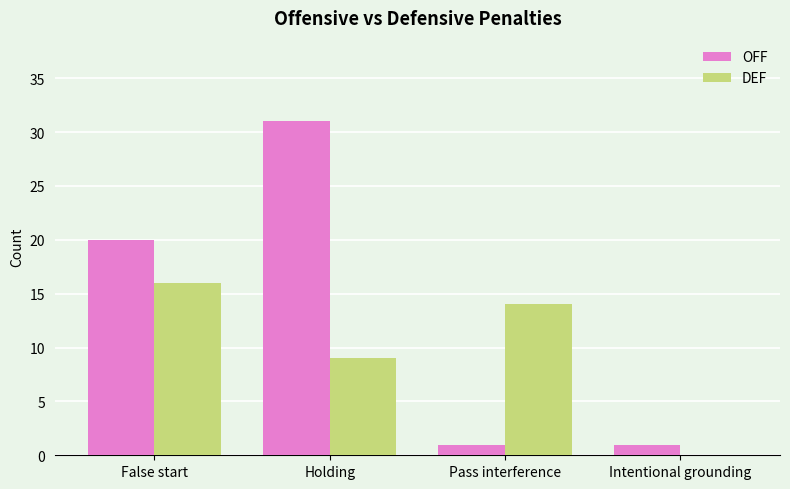

Which series changed the most between Holding and Intentional grounding?

OFF